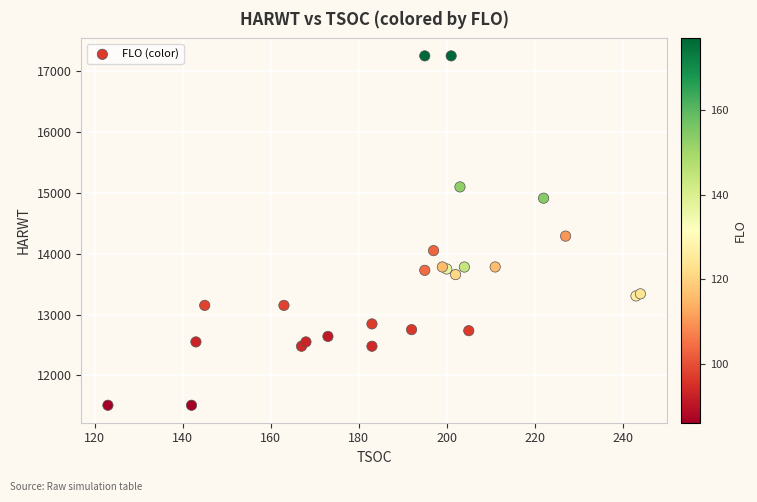

What Y value in the scatter plot is closest to 14377?

14286